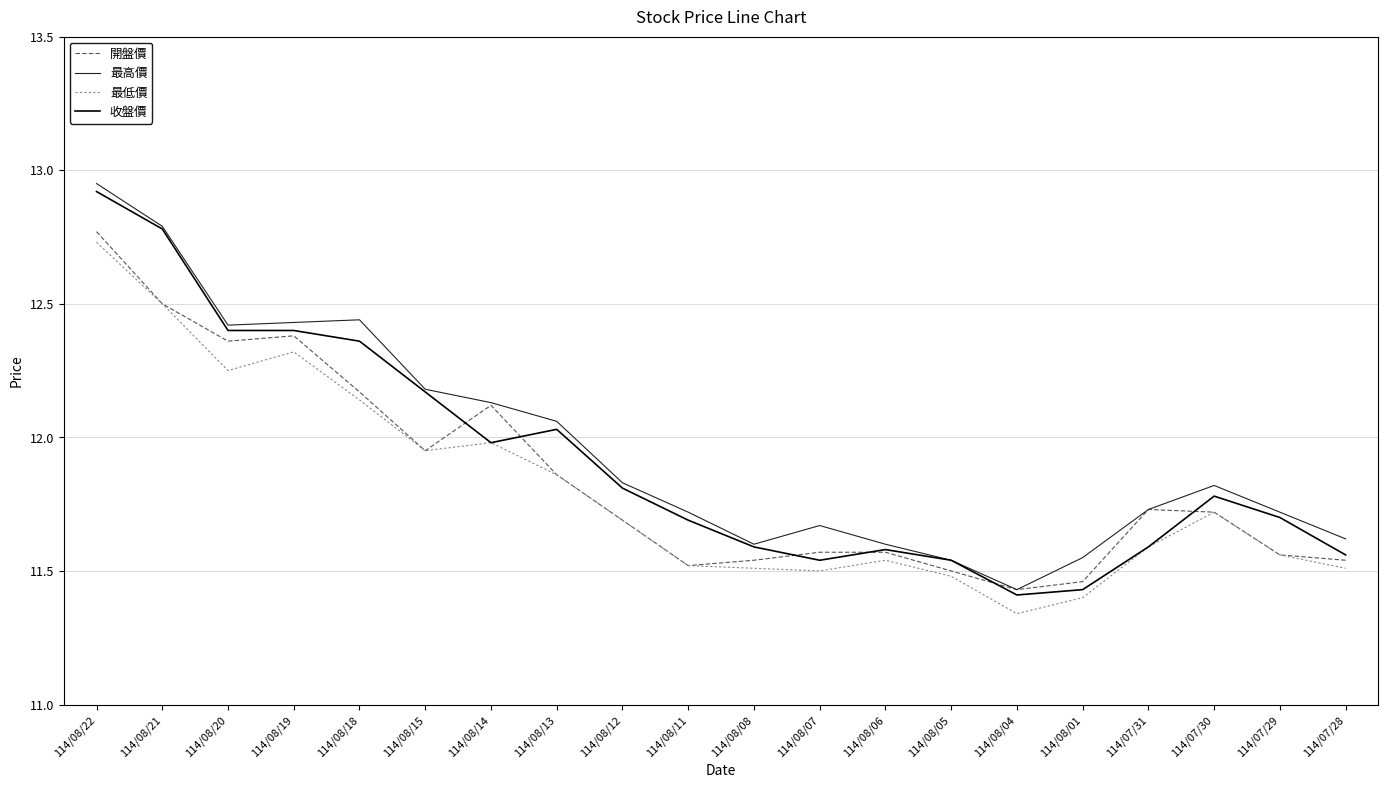

At which category is the sum across all series the highest?

114/08/22